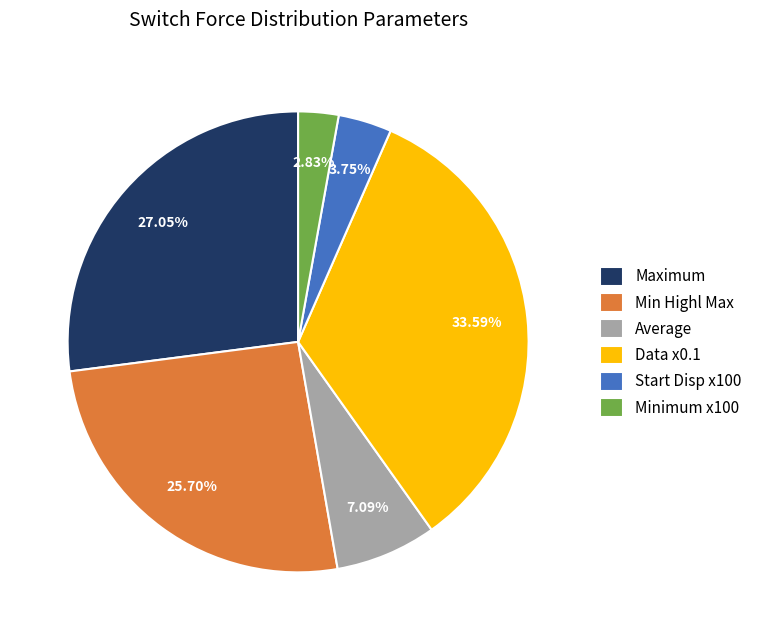

Does Start Disp x100 represent more than half of the total?

No